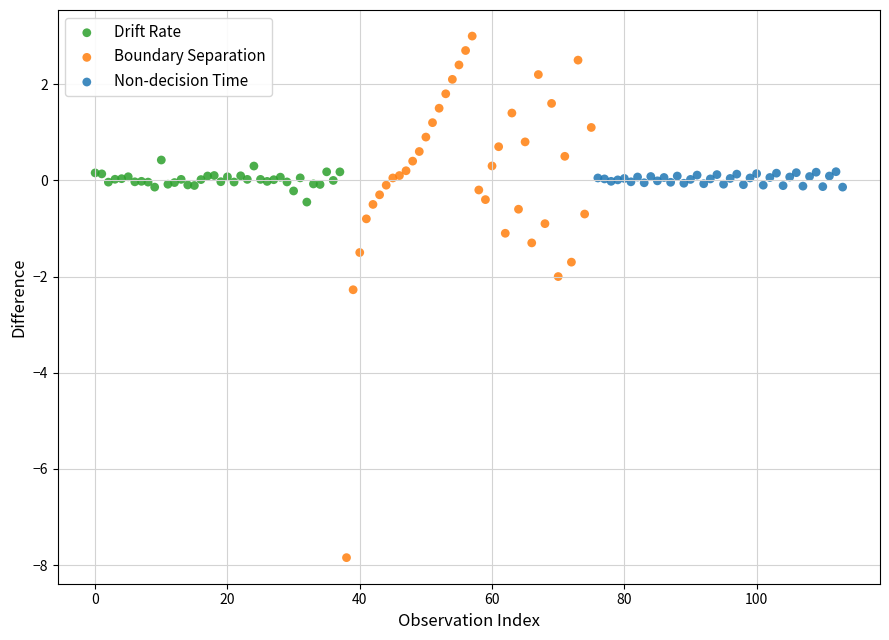

Which series has the largest Y range (max minus min)?

Boundary Separation